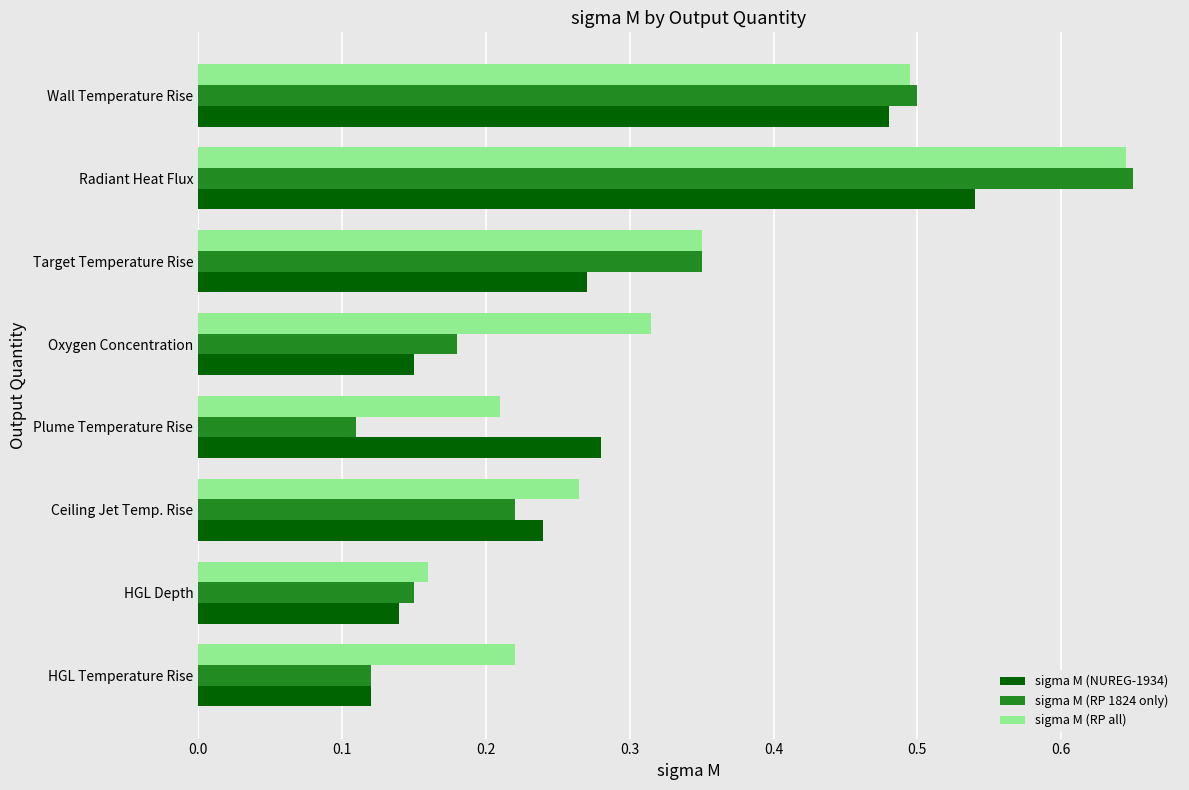

Which series has the largest total across all categories?

sigma M (RP all)